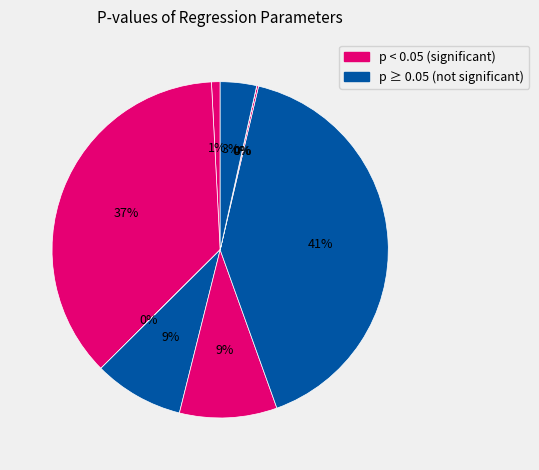

How many slices are in this pie chart?

9